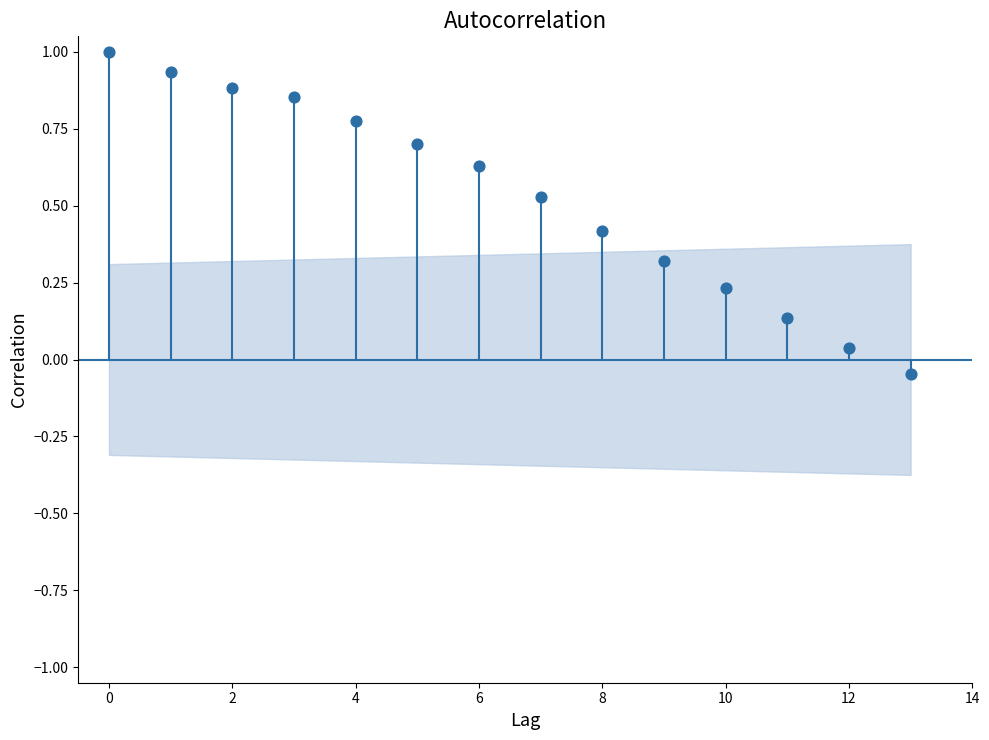

What is the range of Y values (max minus min)?

1.0